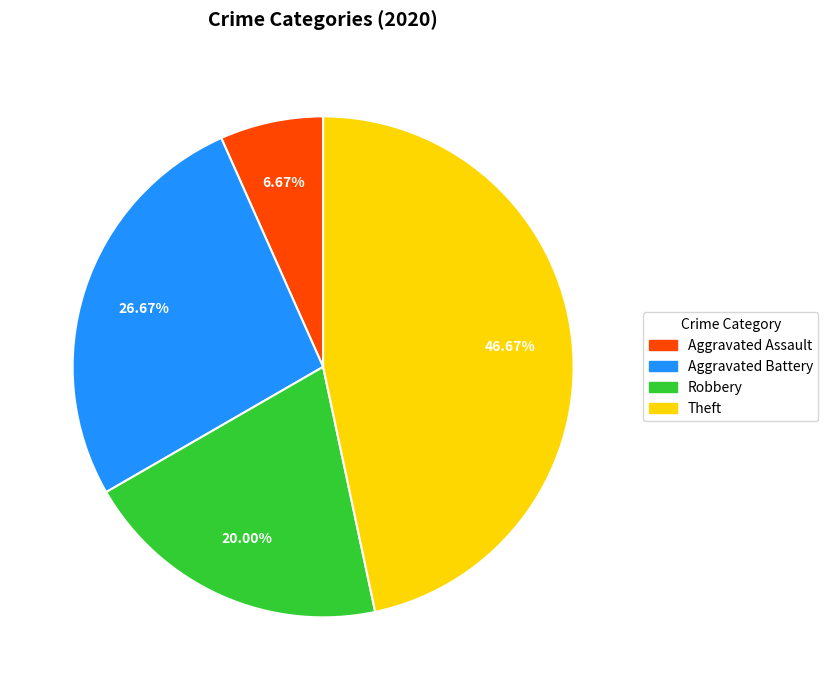

What percentage is the Theft slice, to the nearest percent?

47%